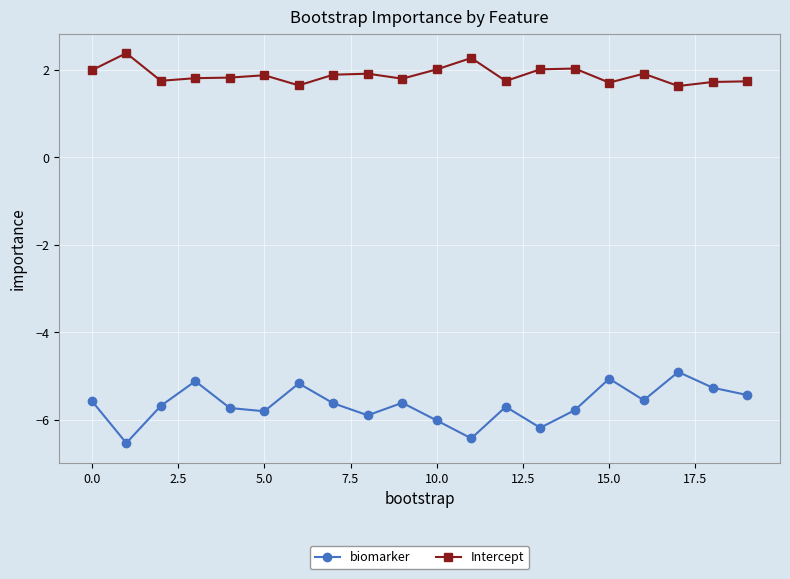

What is the maximum value for Intercept?

2.4